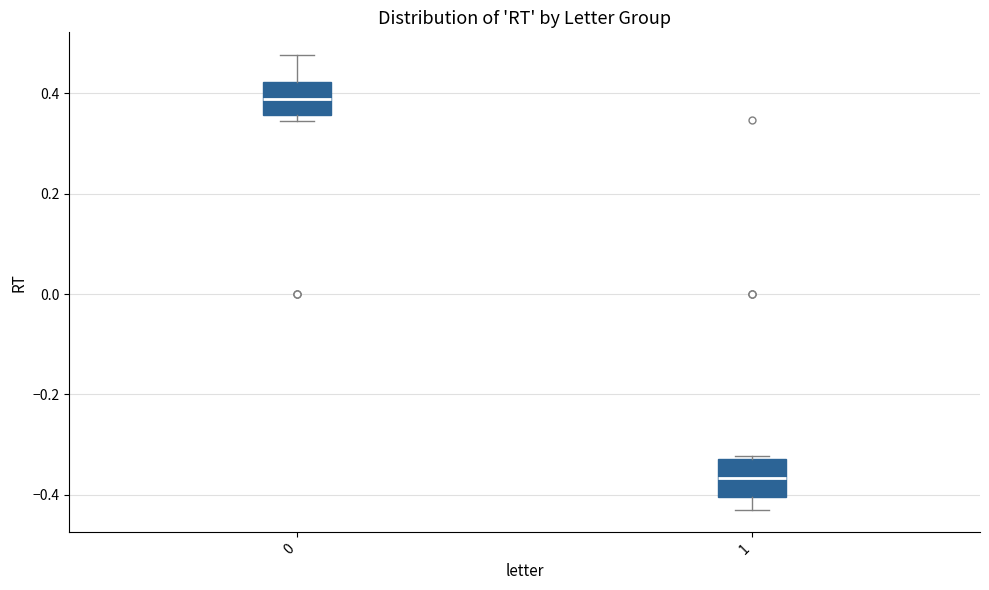

Which box's median line is the highest?

0